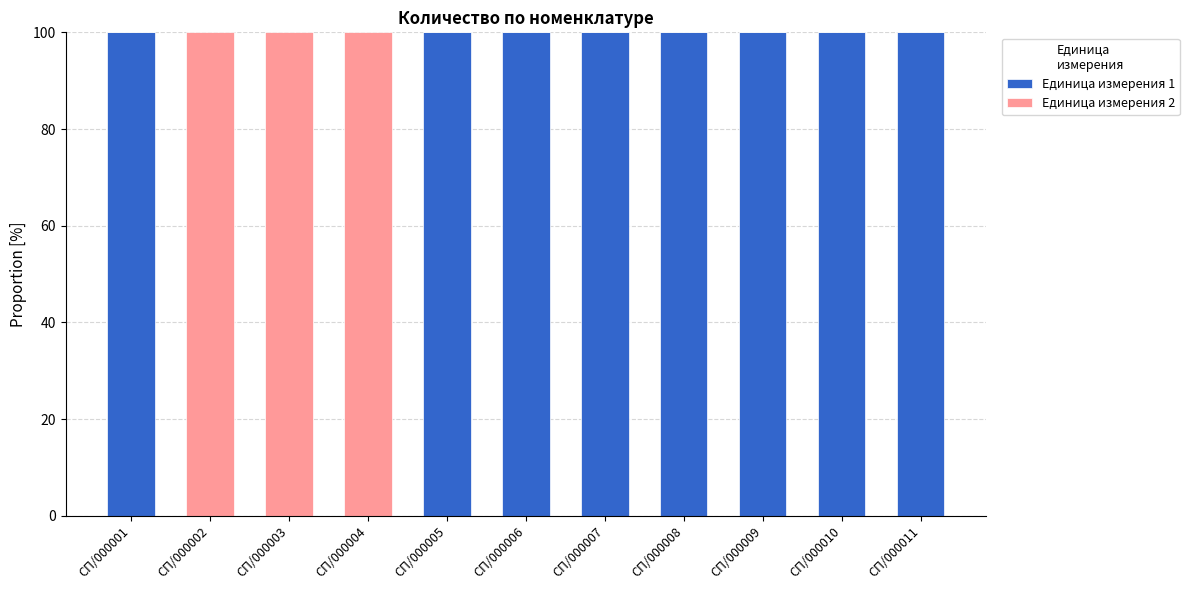

What is the total value across all series at СП/000010?

100